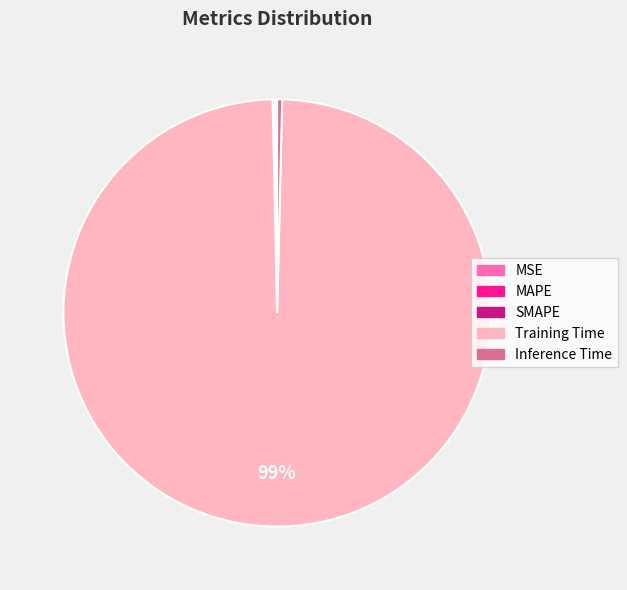

Does any single category account for the majority?

Yes